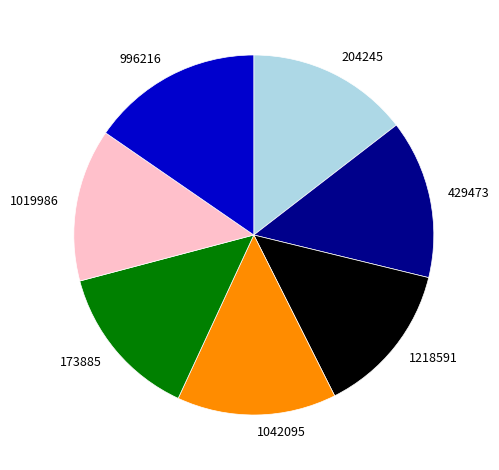

The 429473 slice represents 14% of the pie. True or false?

True